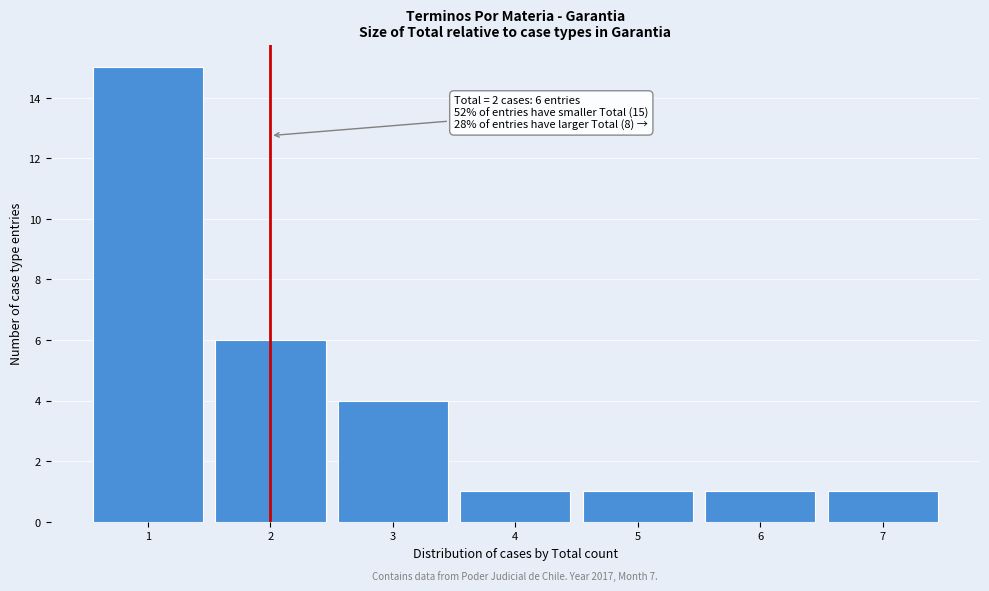

Reading left to right, transcribe all the data shown in this chart.

15	6	4	1	1	1	1